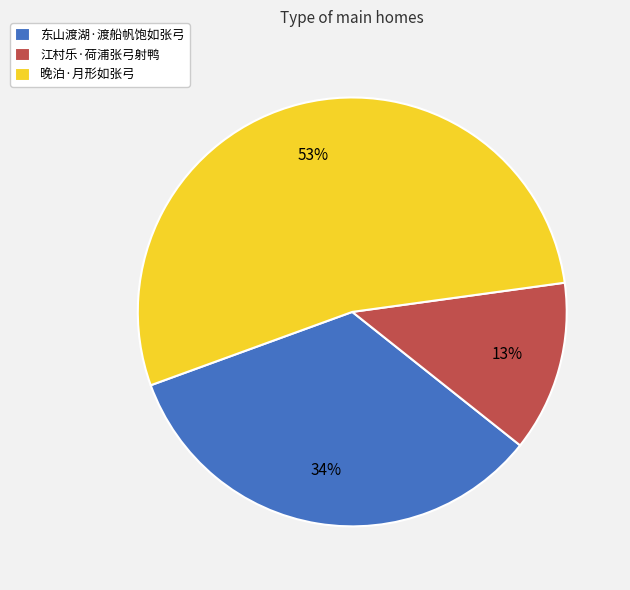

Rank the categories by value from highest to lowest.

晚泊·月形如张弓, 东山渡湖·渡船帆饱如张弓, 江村乐·荷浦张弓射鸭